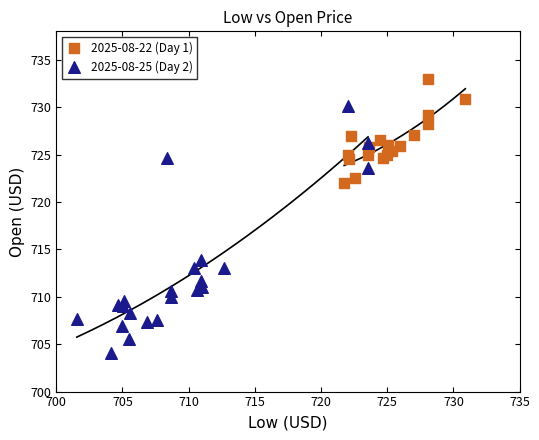

Which series has the largest Y range (max minus min)?

2025-08-25 (Day 2)